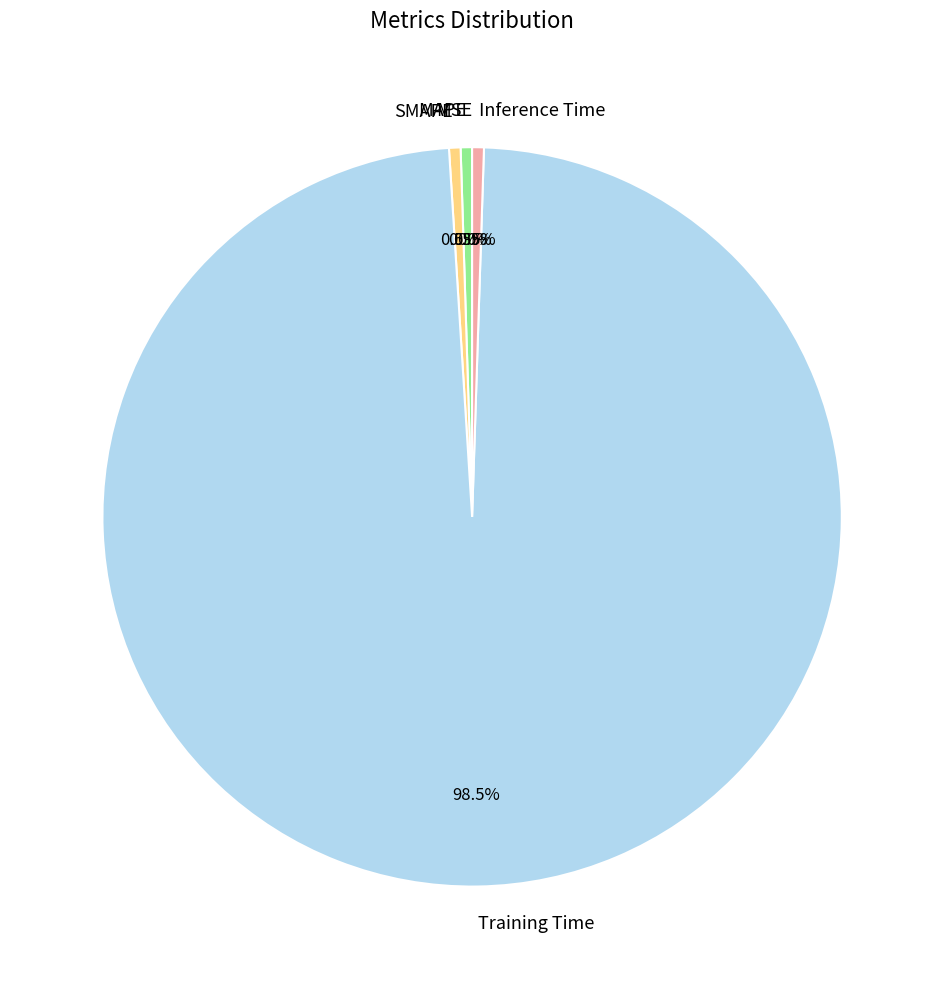

Does MAPE represent more than half of the total?

No